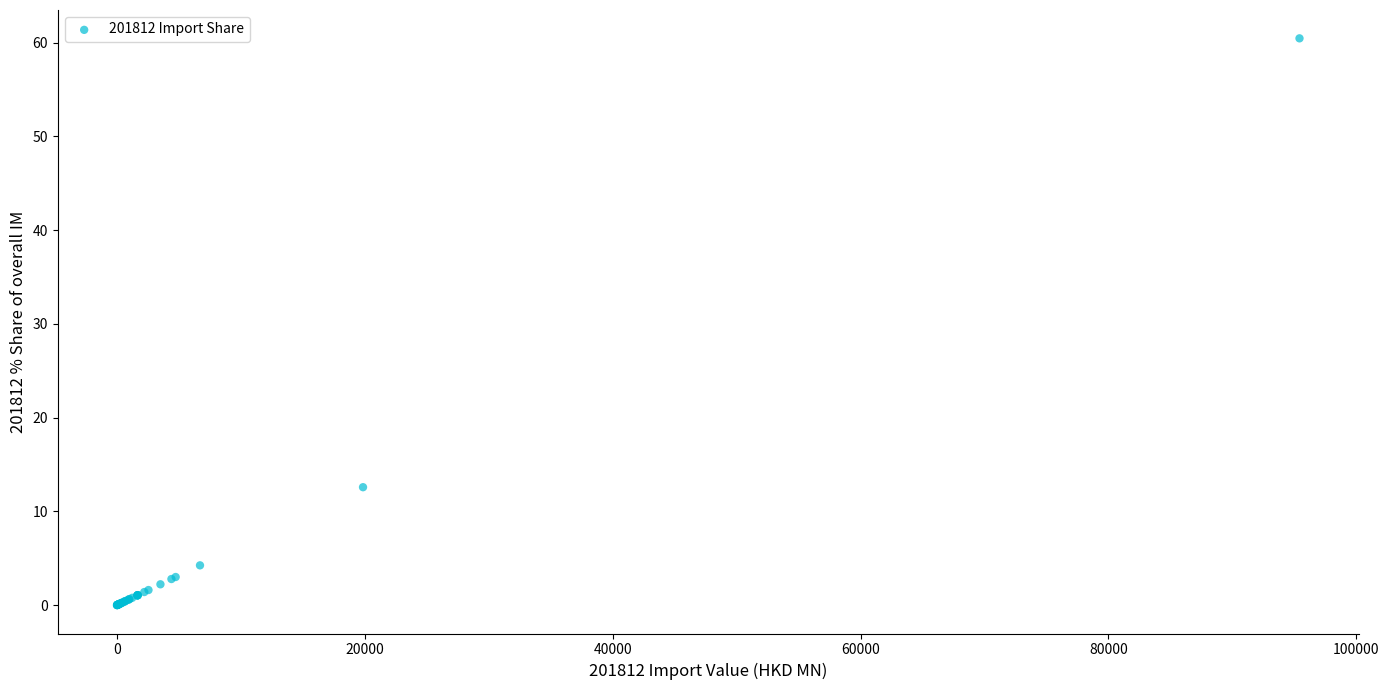

What Y value in the scatter plot is closest to 30?

12.6